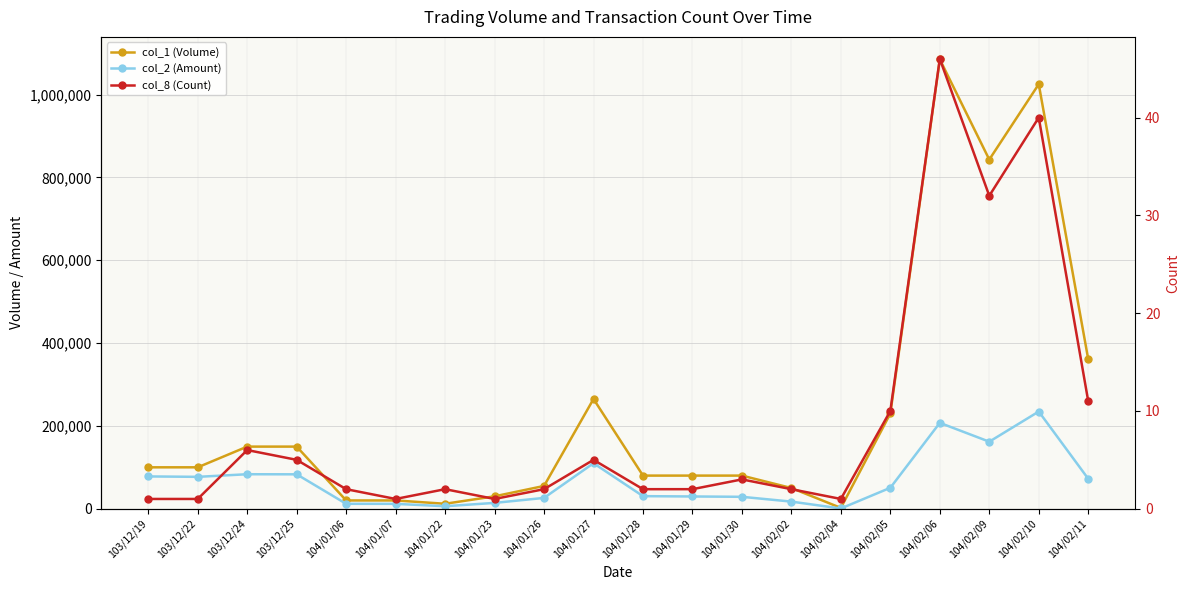

What is the difference between the highest and lowest values at 104/01/06?

19998